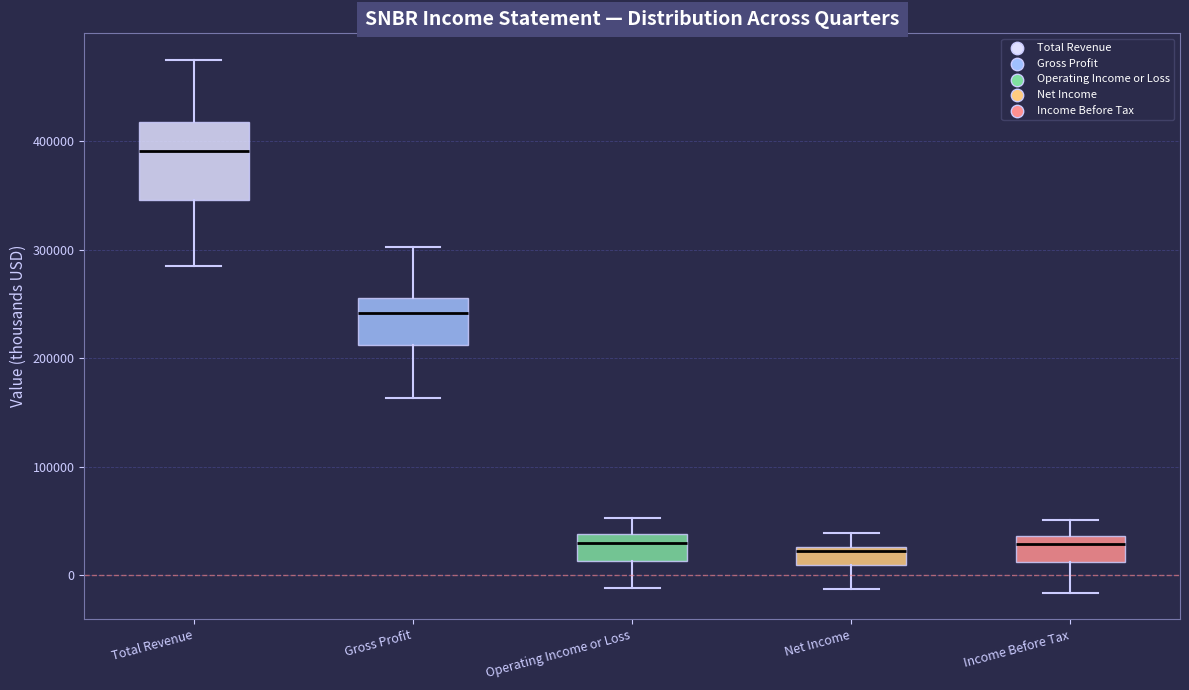

Where does the lower whisker of the box for Net Income end on the y-axis? The values are not printed on the chart, so give them approximately, as read against the axis.

-10000